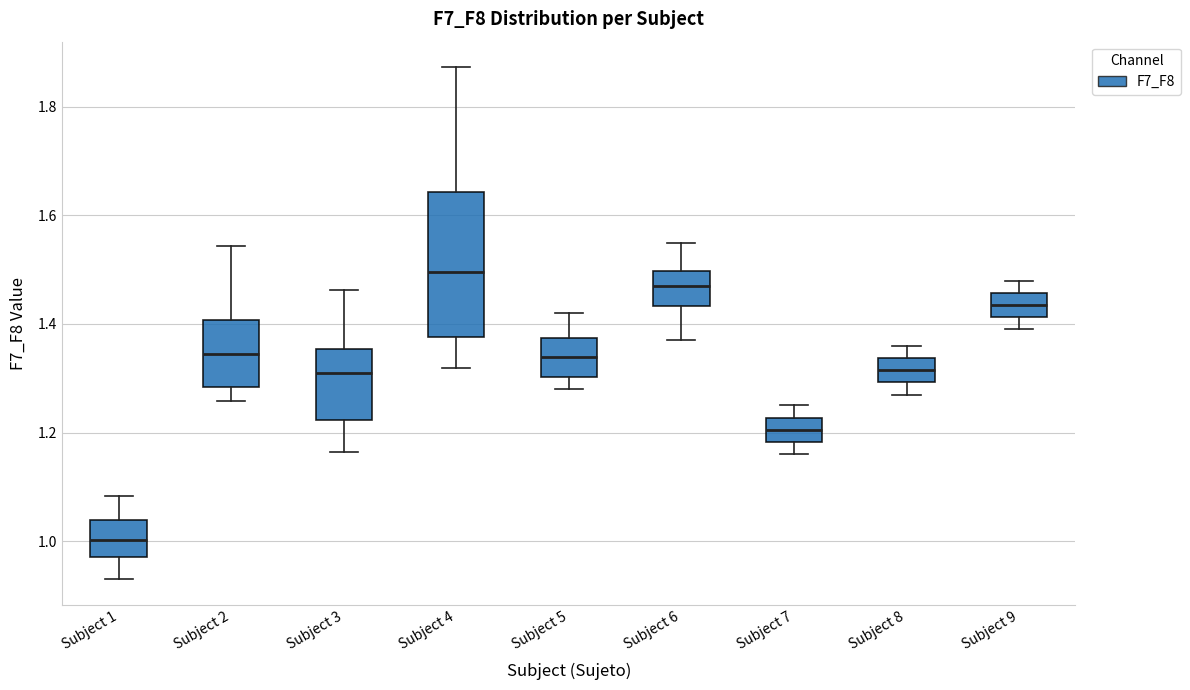

Reading left to right, read every box against the y-axis: the position of its median line, the range the box covers, and the ends of its whiskers. The values are not printed on the chart, so give them approximately, as read against the axis.

Subject 1: median 1.00, box 0.96 to 1.04, whiskers 0.94 to 1.08
Subject 2: median 1.34, box 1.28 to 1.40, whiskers 1.26 to 1.54
Subject 3: median 1.32, box 1.22 to 1.36, whiskers 1.16 to 1.46
Subject 4: median 1.50, box 1.38 to 1.64, whiskers 1.32 to 1.88
Subject 5: median 1.34, box 1.30 to 1.38, whiskers 1.28 to 1.42
Subject 6: median 1.48, box 1.44 to 1.50, whiskers 1.38 to 1.56
Subject 7: median 1.20, box 1.18 to 1.22, whiskers 1.16 to 1.26
Subject 8: median 1.32, box 1.30 to 1.34, whiskers 1.28 to 1.36
Subject 9: median 1.44, box 1.42 to 1.46, whiskers 1.40 to 1.48